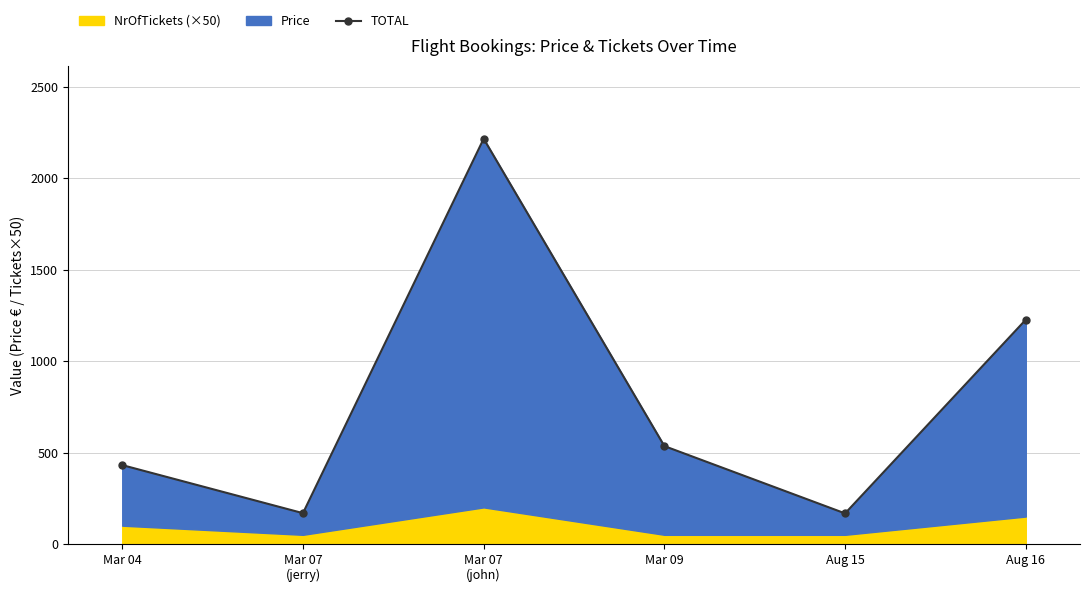

What is the value of the 1st point from the left?

431.4